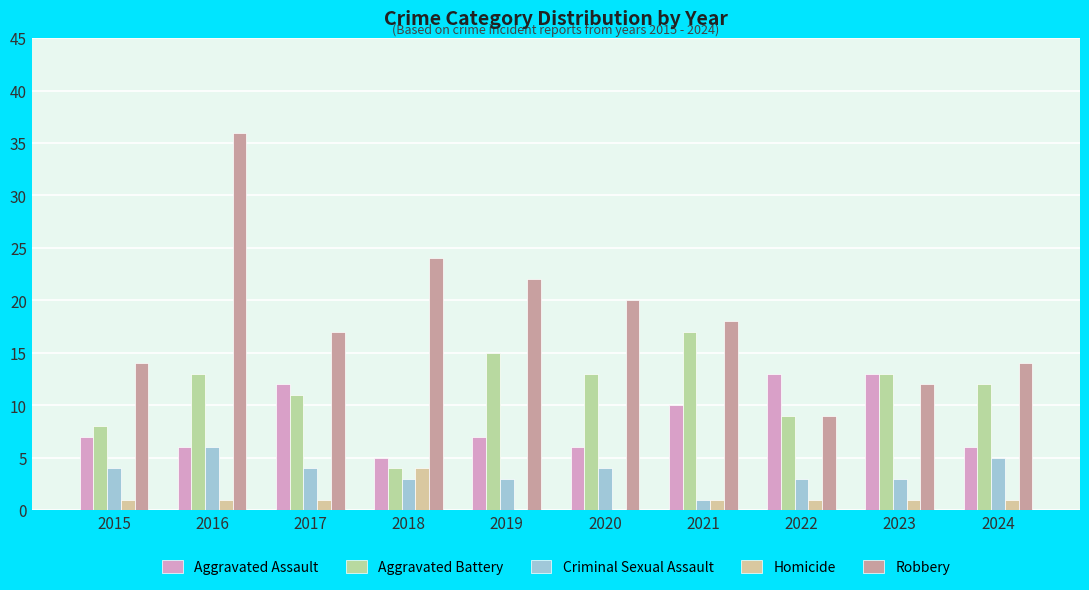

Reading right to left, list all the values displayed in this chart.

Aggravated Assault: 2024=6	2023=13	2022=13	2021=10	2020=6	2019=7	2018=5	2017=12	2016=6	2015=7
Aggravated Battery: 2024=12	2023=13	2022=9	2021=17	2020=13	2019=15	2018=4	2017=11	2016=13	2015=8
Criminal Sexual Assault: 2024=5	2023=3	2022=3	2021=1	2020=4	2019=3	2018=3	2017=4	2016=6	2015=4
Homicide: 2024=1	2023=1	2022=1	2021=1	2020=0	2019=0	2018=4	2017=1	2016=1	2015=1
Robbery: 2024=14	2023=12	2022=9	2021=18	2020=20	2019=22	2018=24	2017=17	2016=36	2015=14